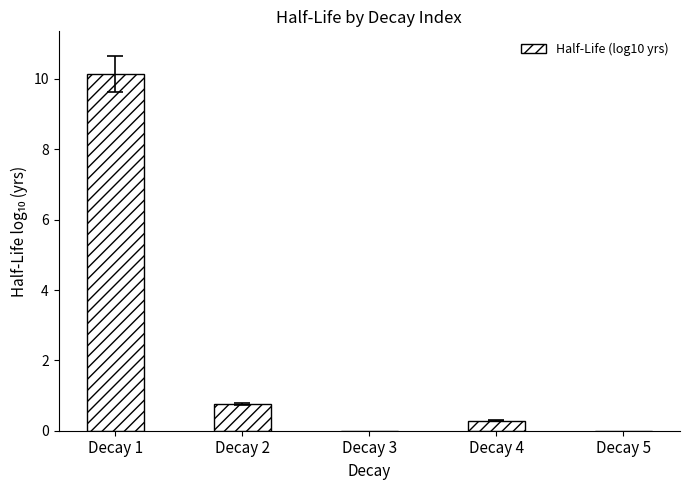

Are the bars grouped side by side (vs. stacked)?

No